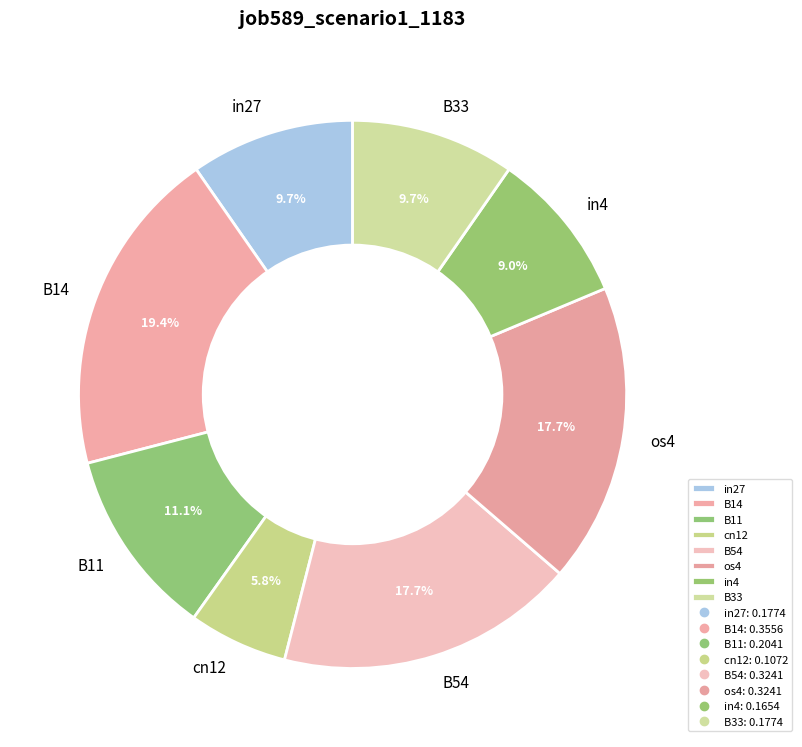

To the nearest percent, what is the difference between the largest and smallest slice percentages?

14%